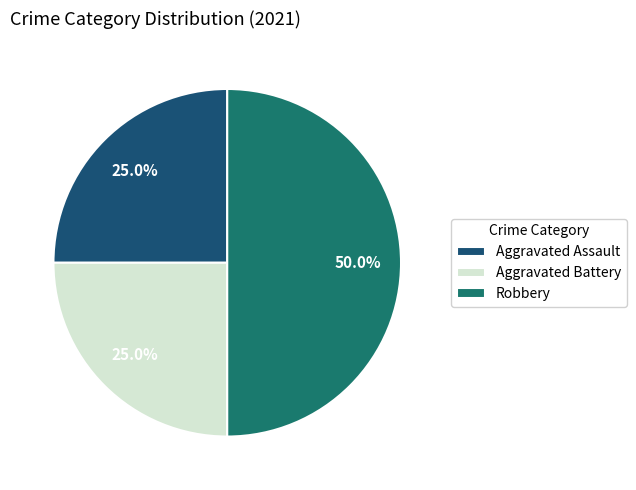

What percentage is NOT represented by Robbery?

50.0%